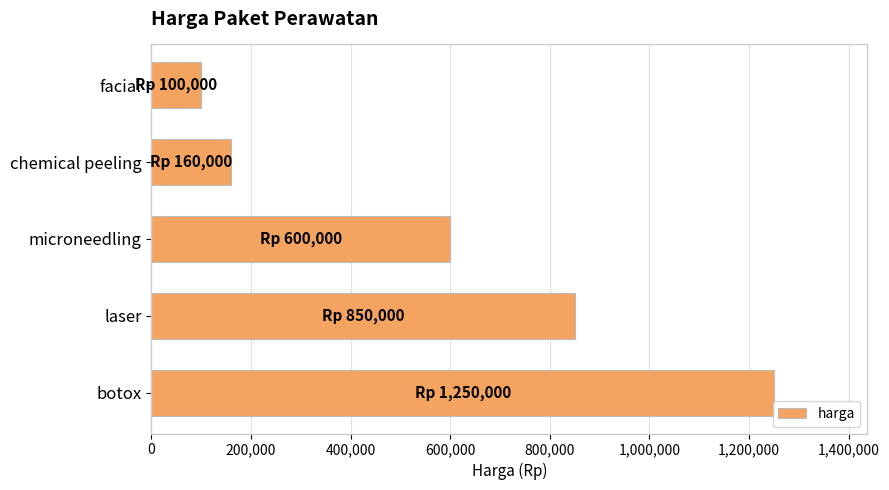

What is the label of the 1st bar from the bottom?

botox